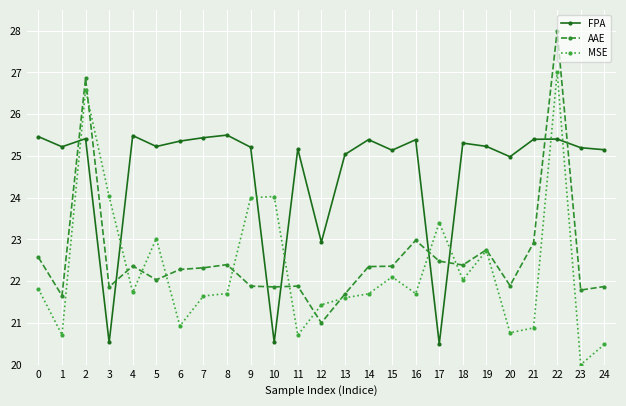

At which category does FPA reach its first local peak?

2